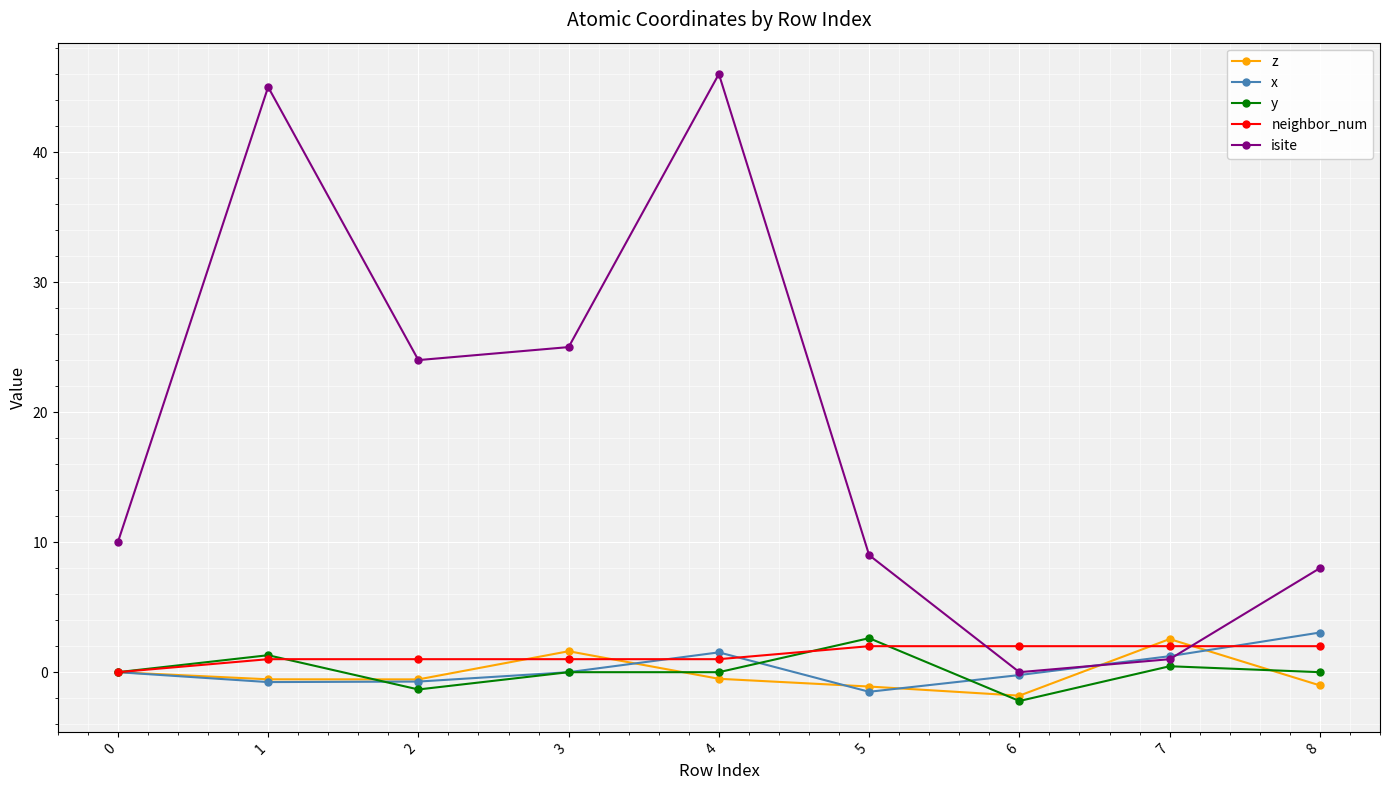

At which category does y reach its first local valley?

2